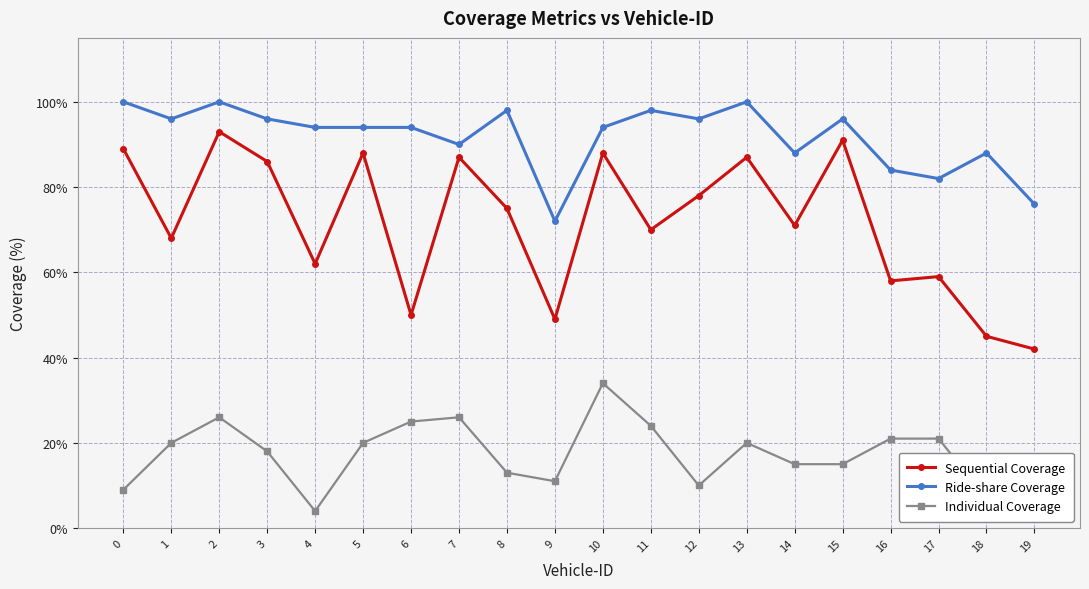

How many series are shown in this chart?

3